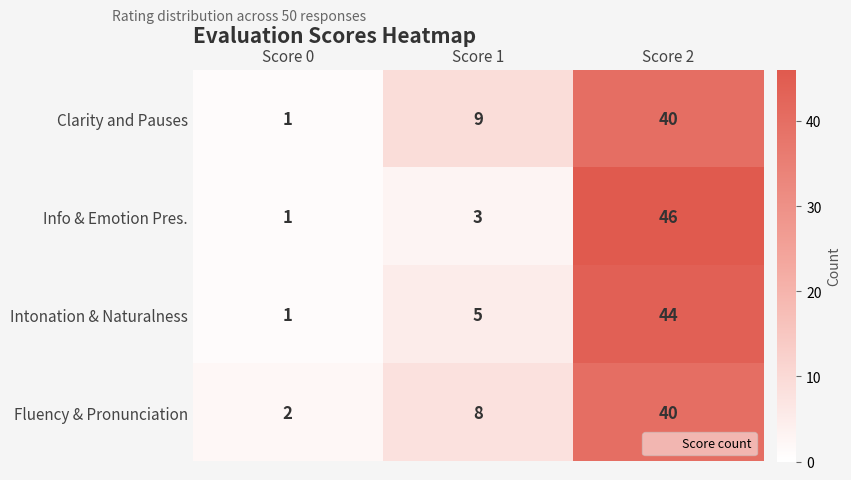

The value of Clarity and Pauses at Score 2 is 69. True or false?

False